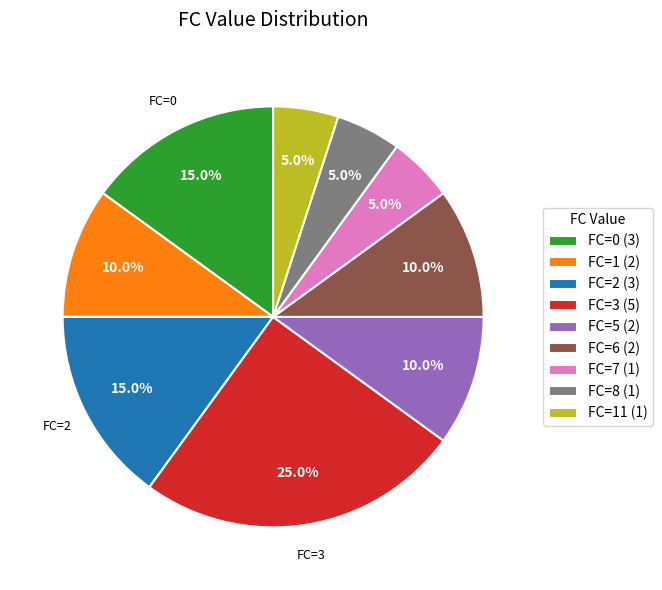

What percentage do FC=7 (1) and FC=0 (3) together represent?

20.0%